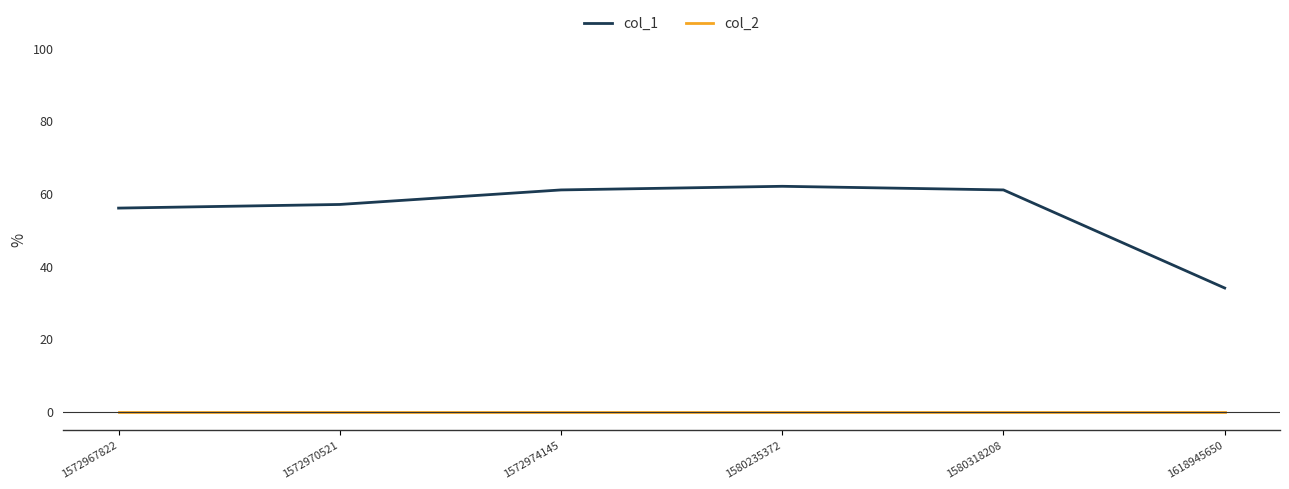

What is the spread (max minus min) of values at 1572967822?

56